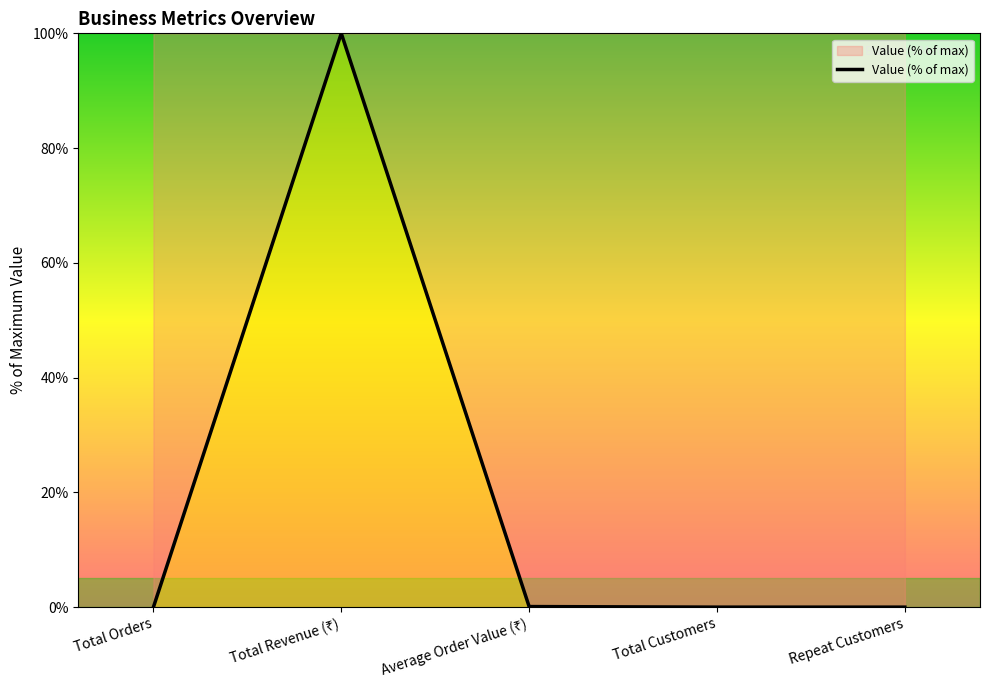

What is the greatest value displayed?

100.0